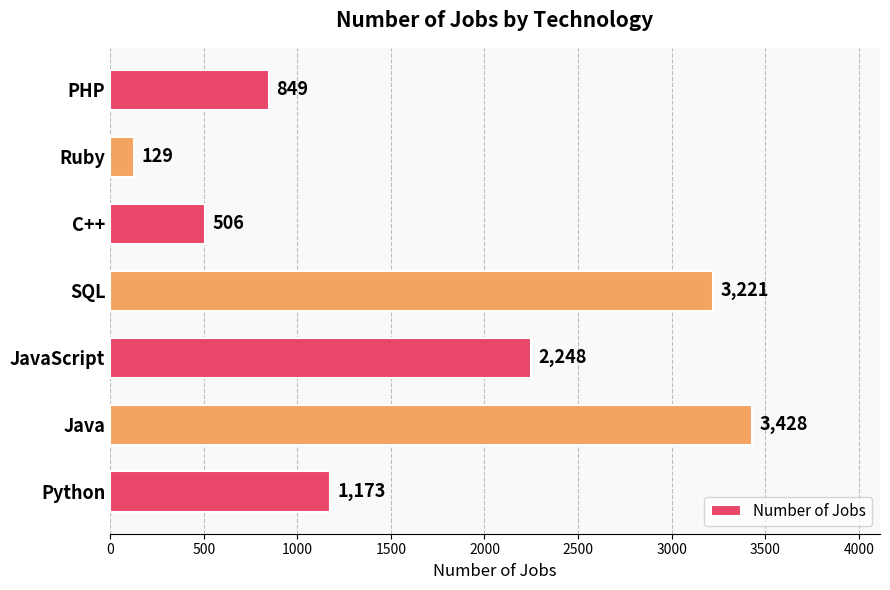

Reading top to bottom, transcribe all the data shown in this chart.

PHP=849	Ruby=129	C++=506	SQL=3221	JavaScript=2248	Java=3428	Python=1173